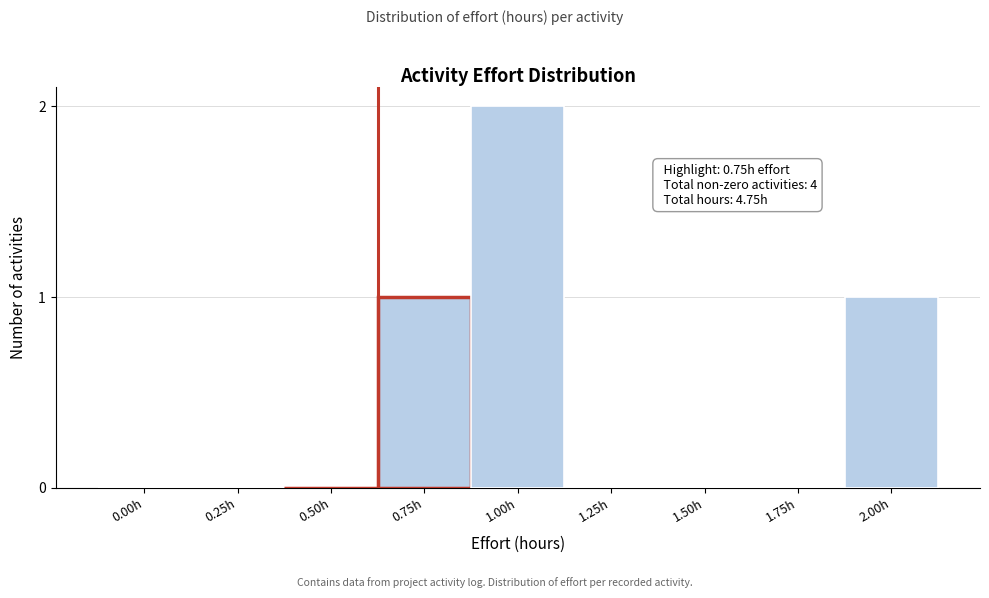

Reading left to right, transcribe all the data shown in this chart.

0.00h=0	0.25h=0	0.50h=0	0.75h=1	1.00h=2	1.25h=0	1.50h=0	1.75h=0	2.00h=1